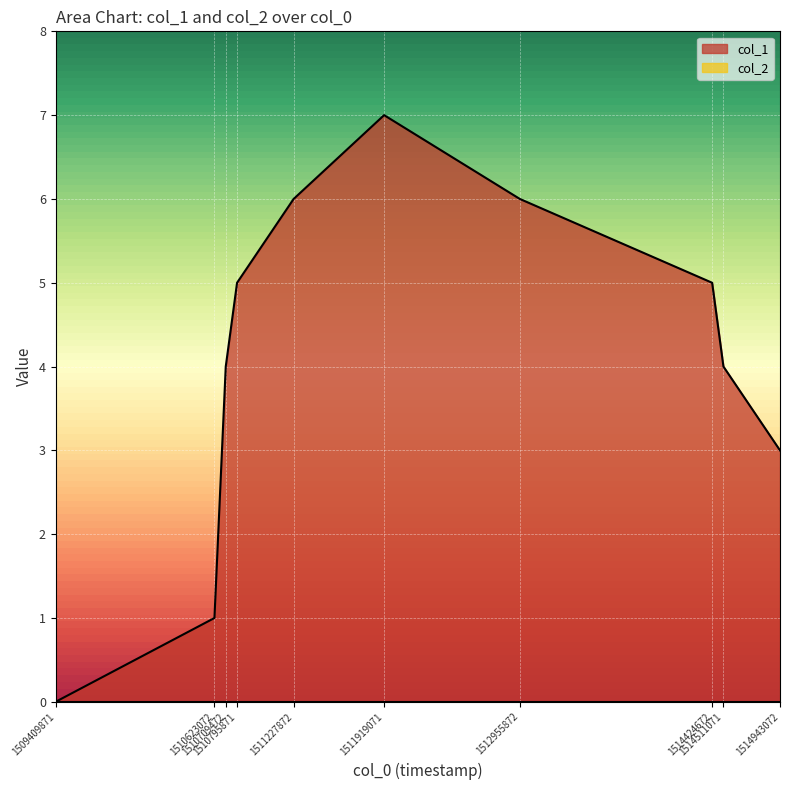

What is the sum of the values at 1510623072 and 1514424672?

6